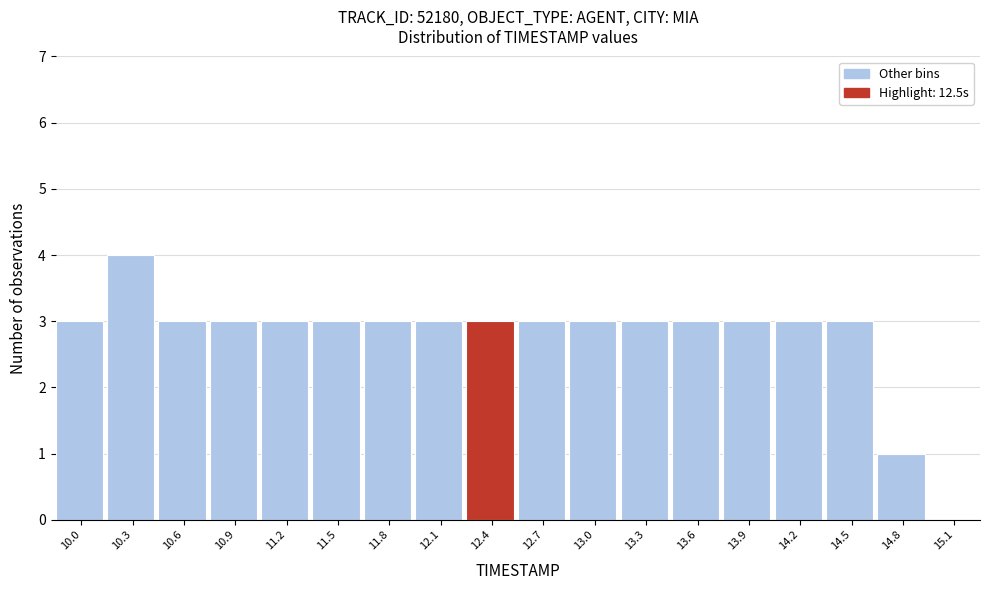

Reading right to left, list all the values displayed in this chart.

15.1=0	14.8=1	14.5=3	14.2=3	13.9=3	13.6=3	13.3=3	13.0=3	12.7=3	12.4=3	12.1=3	11.8=3	11.5=3	11.2=3	10.9=3	10.6=3	10.3=4	10.0=3